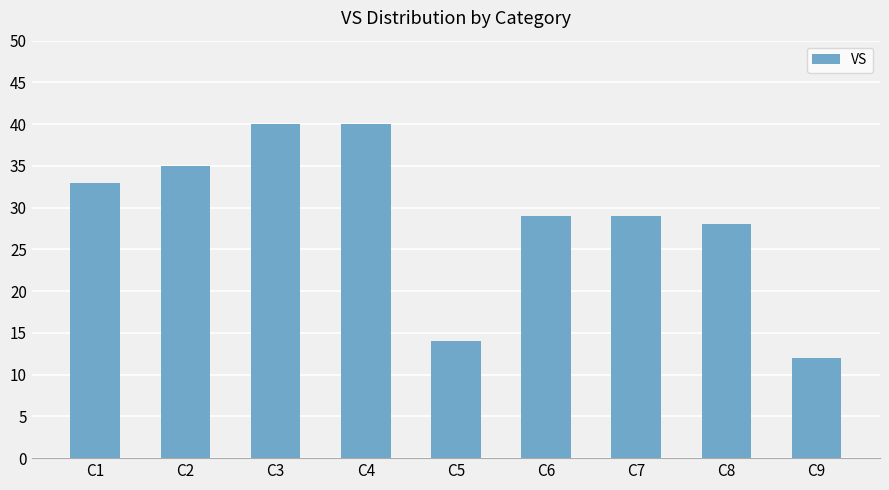

True or false: the data shows 12 at C9.

True